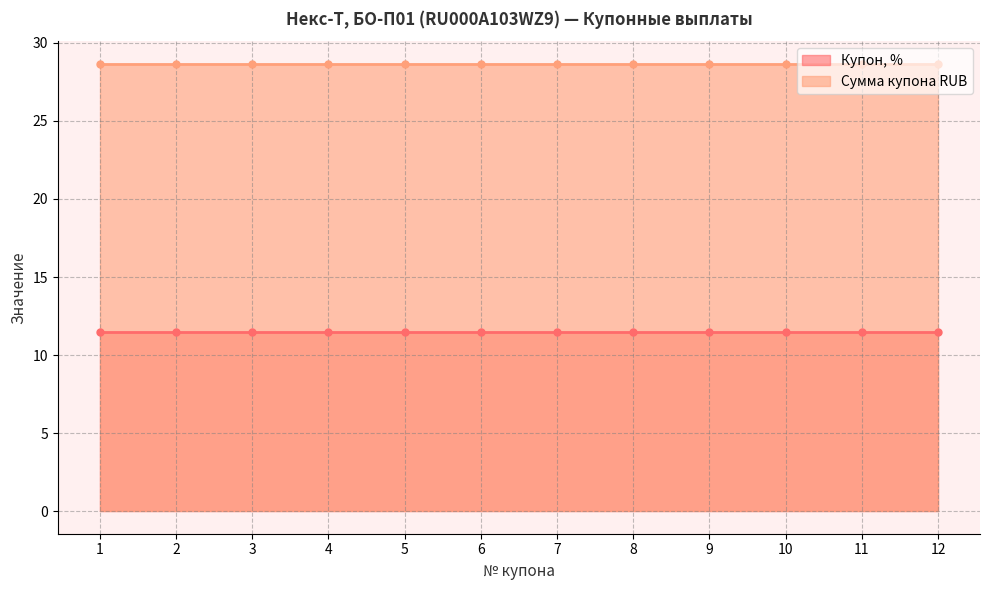

How many lines are shown in the chart?

2